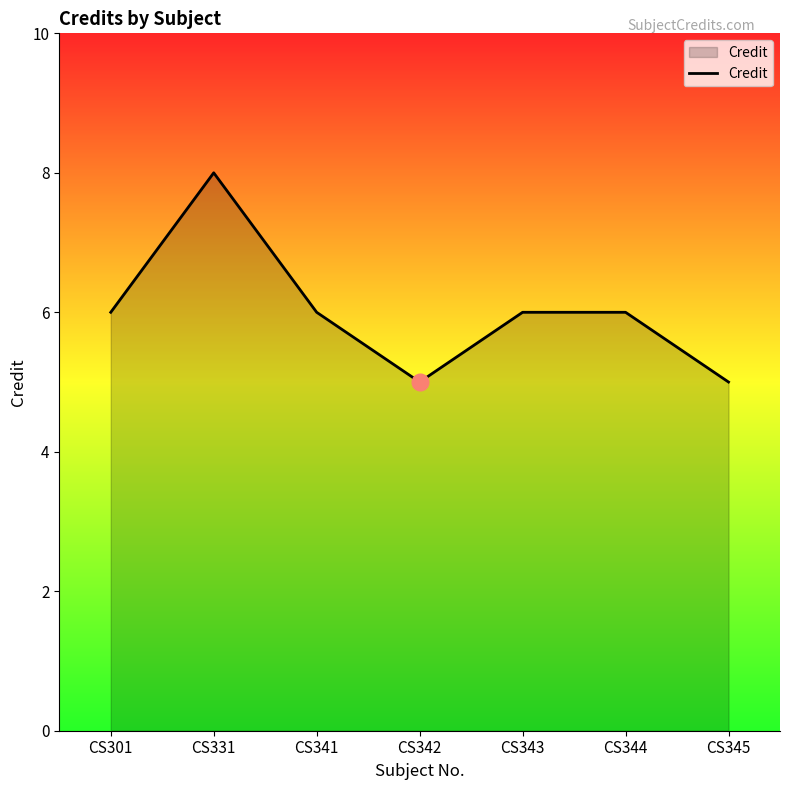

What is the sum of the values at CS344 and CS345?

11